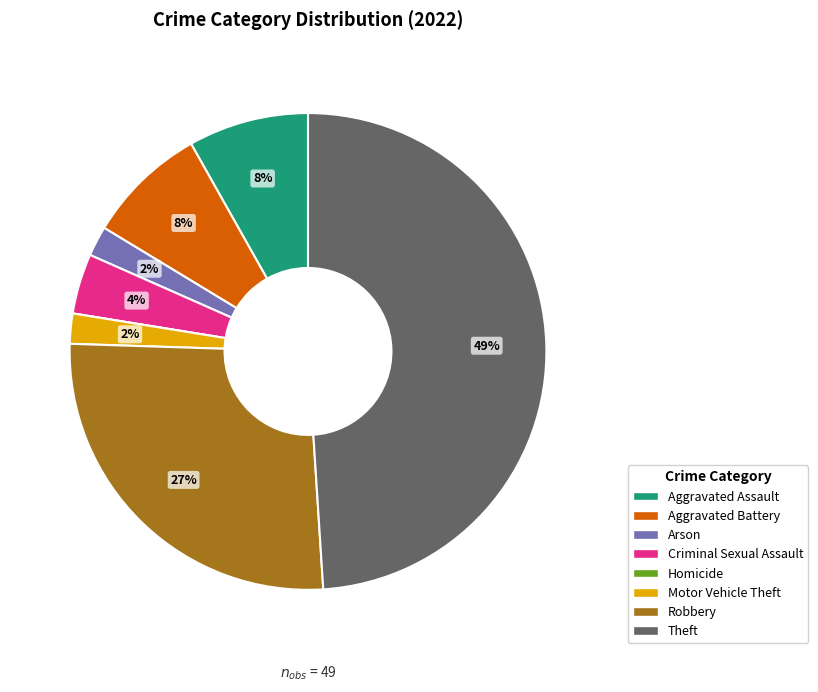

Is Robbery the majority of the pie?

No